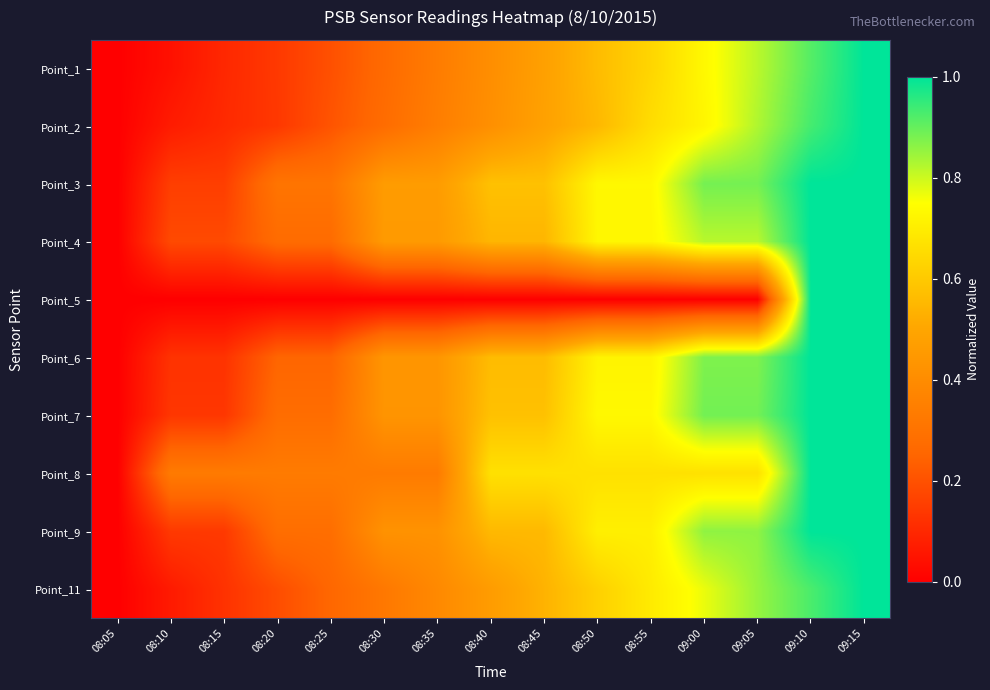

Between 08:35 and 09:05, which is larger?

09:05